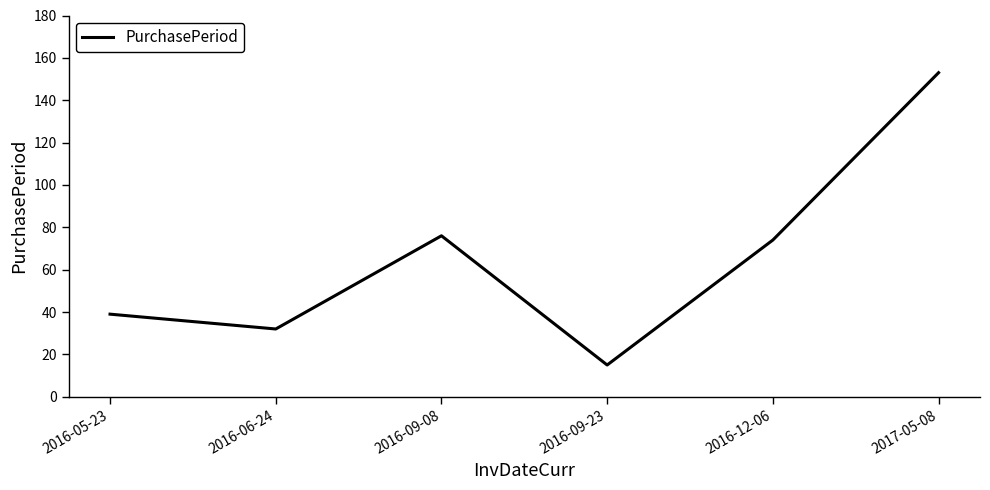

Reading left to right, extract all data points from this chart.

2016-05-23=39	2016-06-24=32	2016-09-08=76	2016-09-23=15	2016-12-06=74	2017-05-08=153